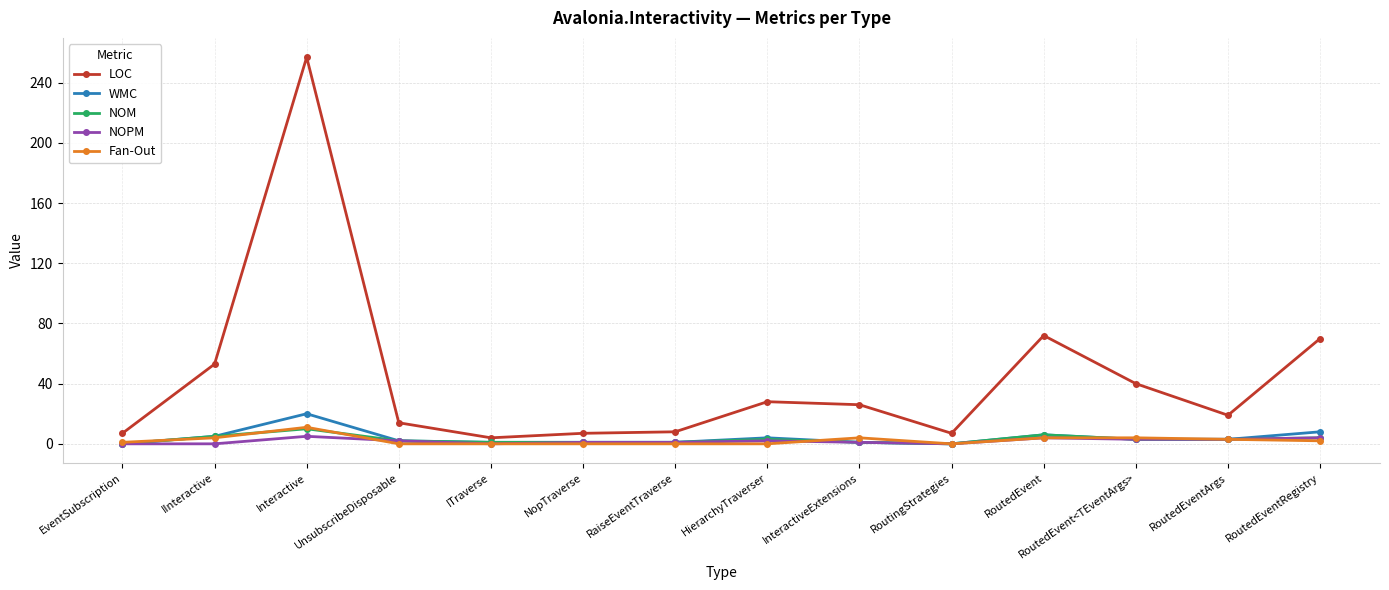

How many series are shown in this chart?

5